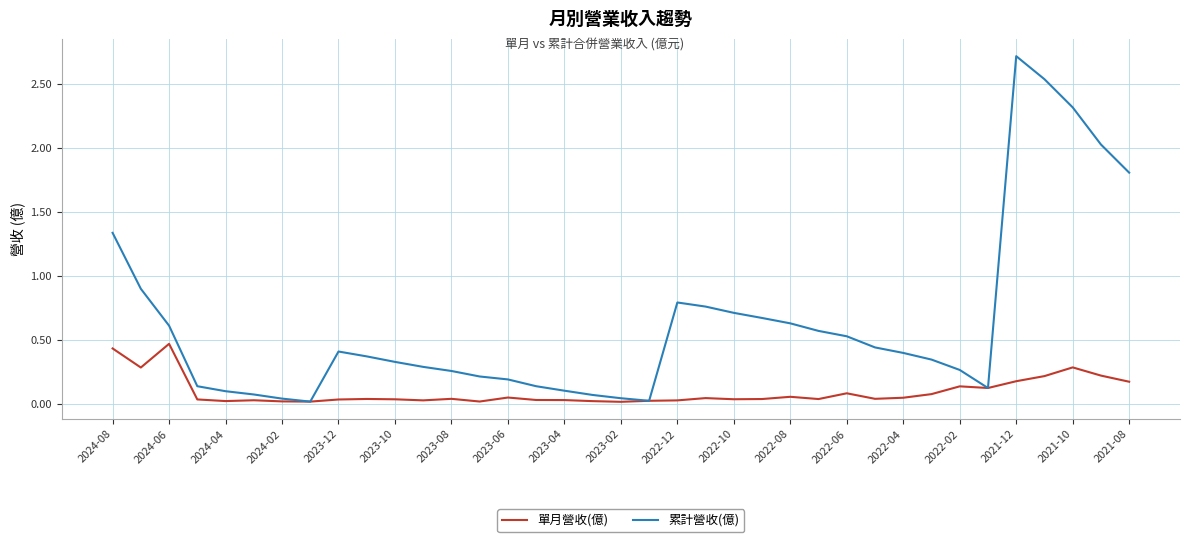

Which series has the largest total across all categories?

累計營收(億)